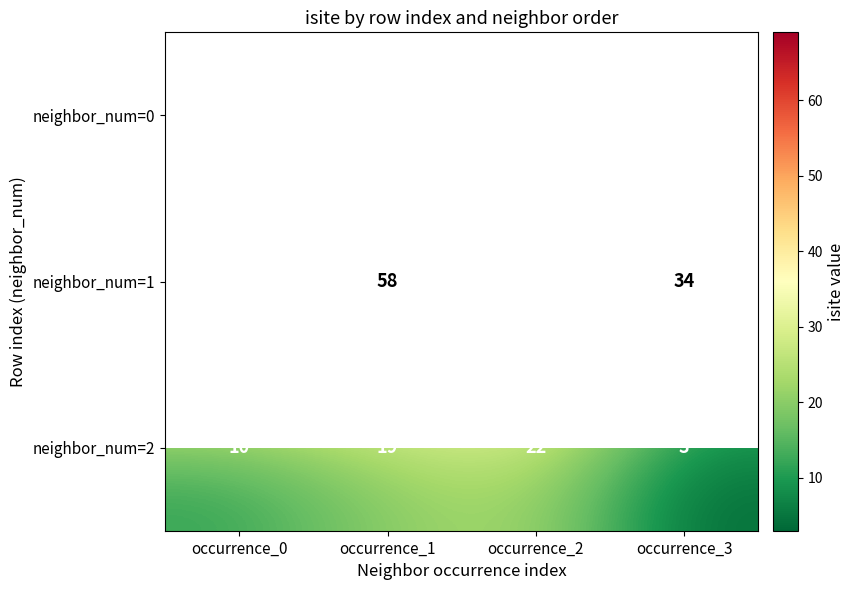

The value of neighbor_num=0 at occurrence_0 is 11. True or false?

True